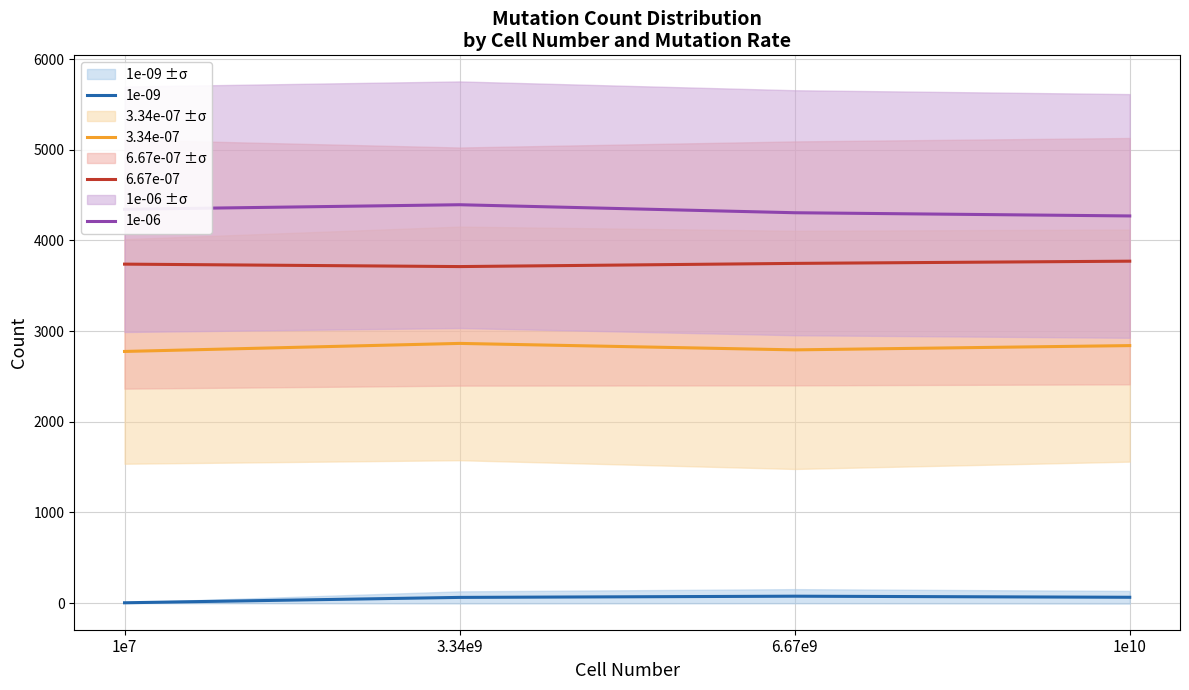

What is the sum of the 3.34e-07 values at 3.34e9 and 1e7?

5639.6